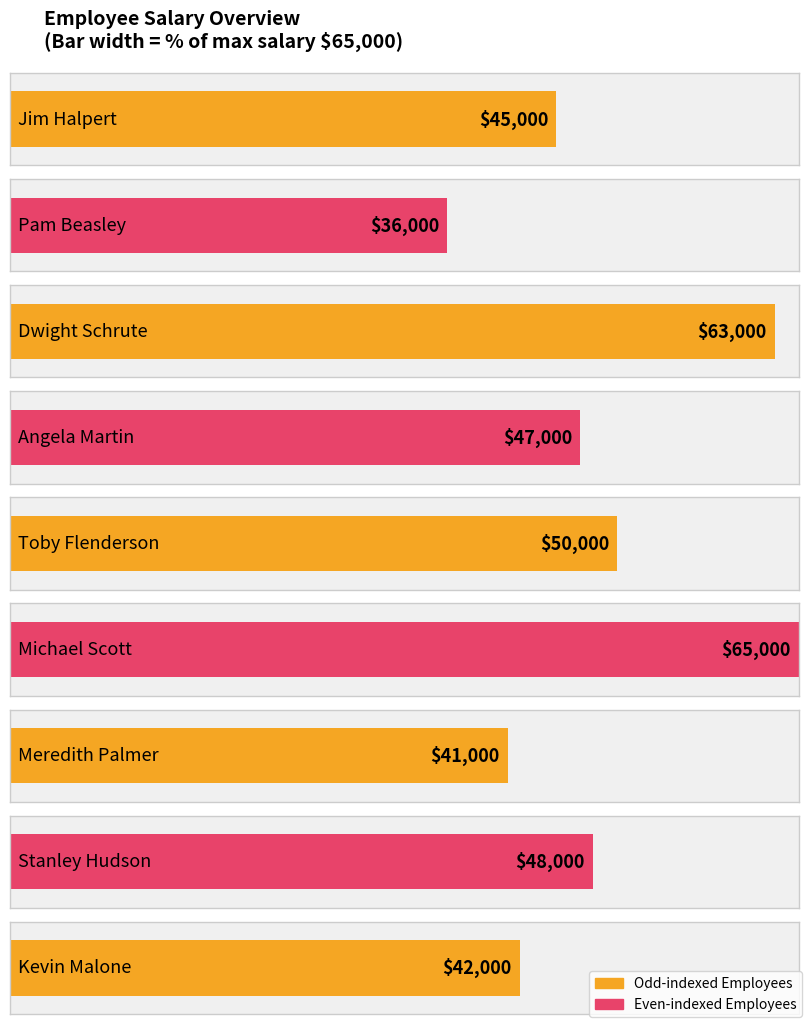

List the labels in order of value, largest first.

Michael Scott, Dwight Schrute, Toby Flenderson, Stanley Hudson, Angela Martin, Jim Halpert, Kevin Malone, Meredith Palmer, Pam Beasley